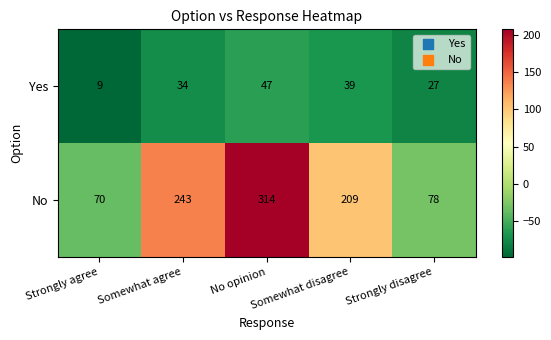

At Somewhat agree, list the series in order from largest to smallest.

No, Yes